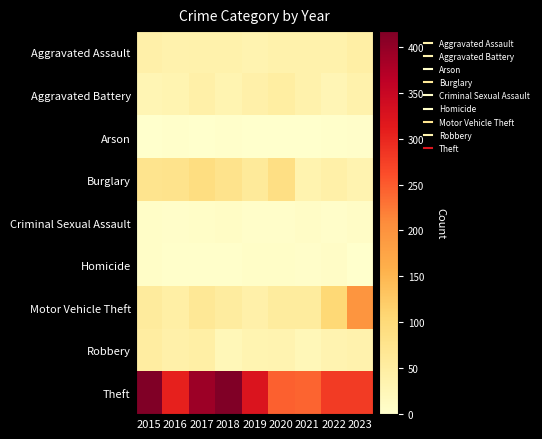

Which series changed the most between 2017 and 2022?

Theft